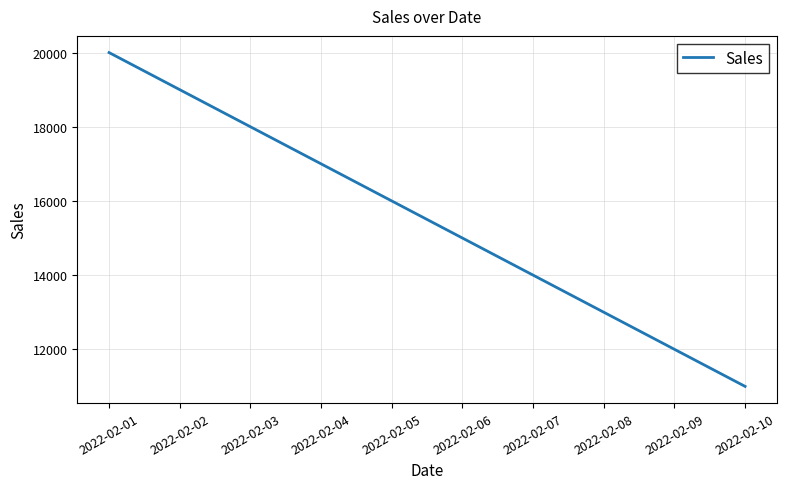

What is the sum of the values at 2022-02-05 and 2022-02-06?

31000